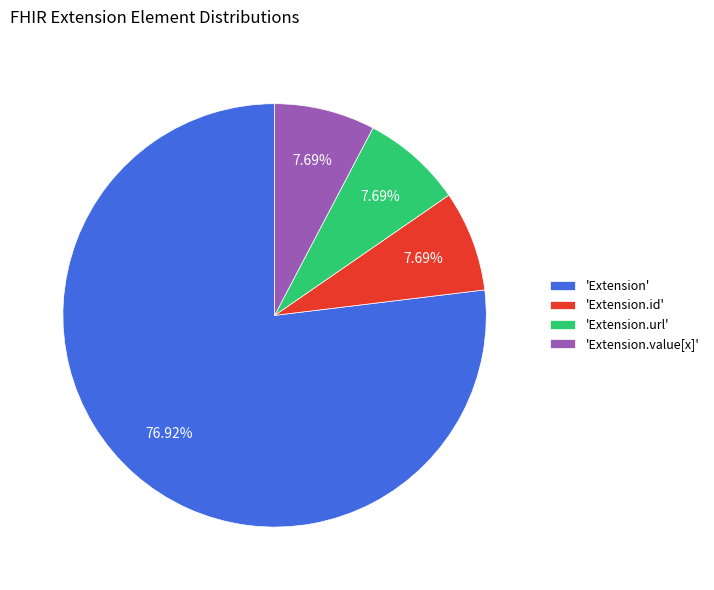

Do 'Extension.value[x]' and 'Extension.id' together represent more than half of the pie?

No